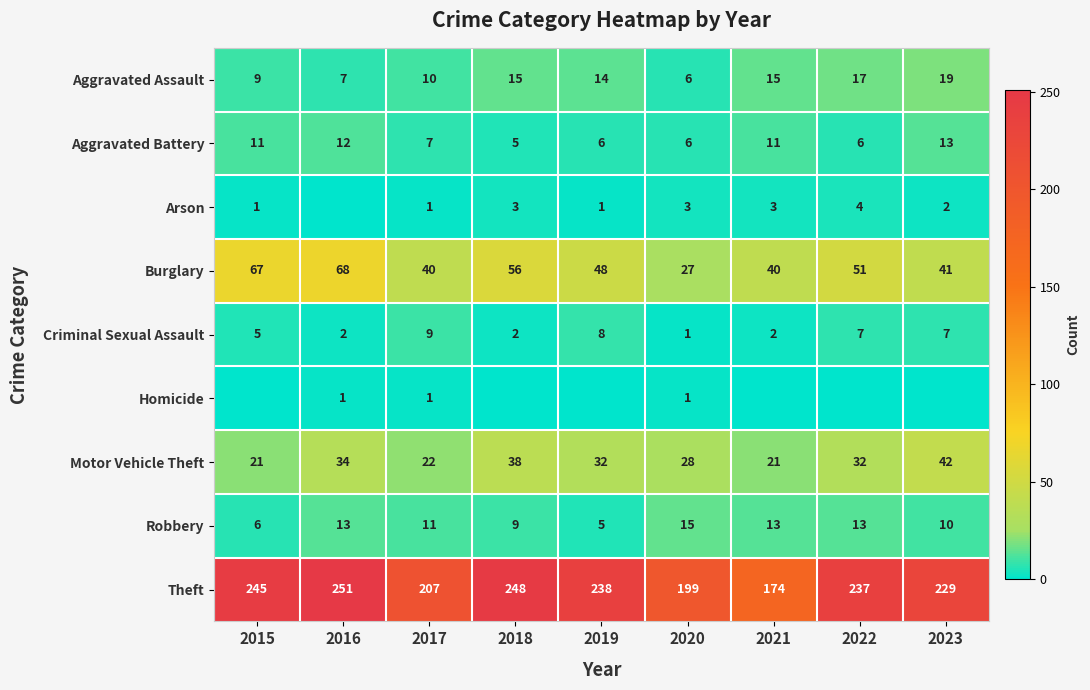

True or false: Aggravated Assault has a value of 15 at 2021.

True